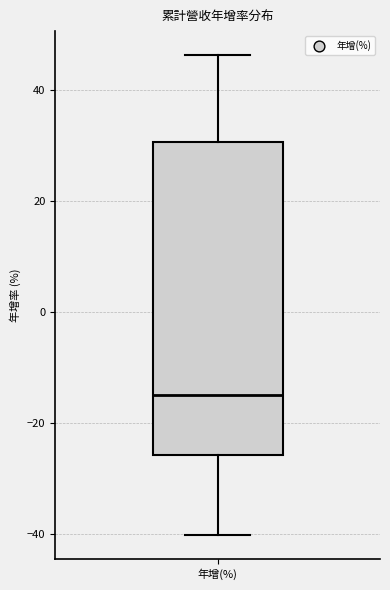

Where does the lower whisker of the box for 年增(%) end on the y-axis? The values are not printed on the chart, so give them approximately, as read against the axis.

-40